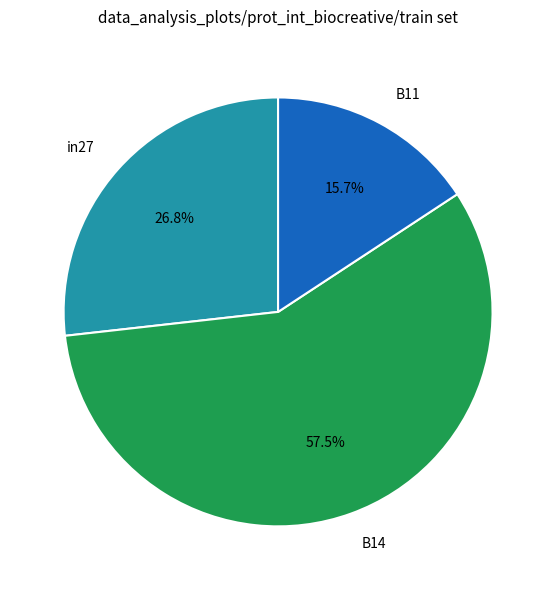

What percentage is NOT represented by B14?

42.5%